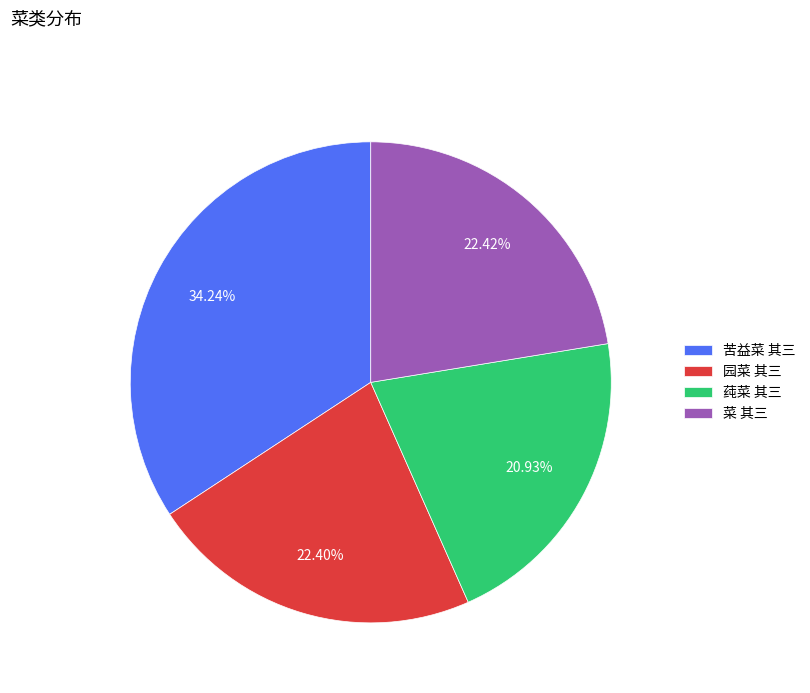

Approximately how many times larger is the value at 菜 其三 compared to 园菜 其三?

1.0